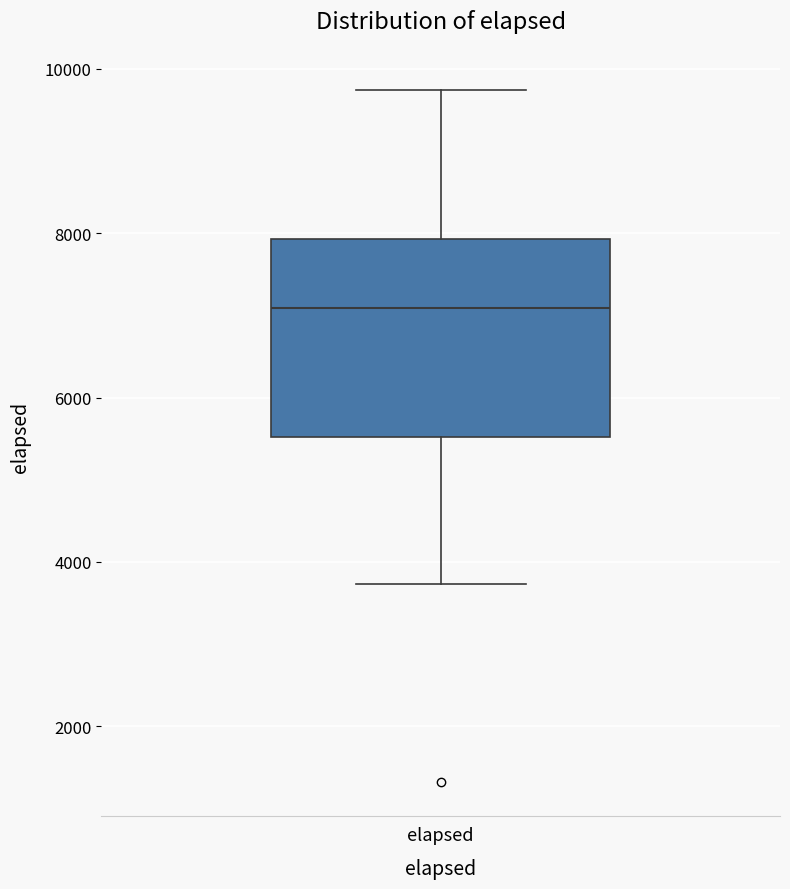

Read this box plot against the y-axis: the position of the median line, the range covered by the box, and the ends of both whiskers. The values are not printed on the chart, so give them approximately, as read against the axis.

median 7000, box 5600 to 8000, whiskers 3800 to 9800